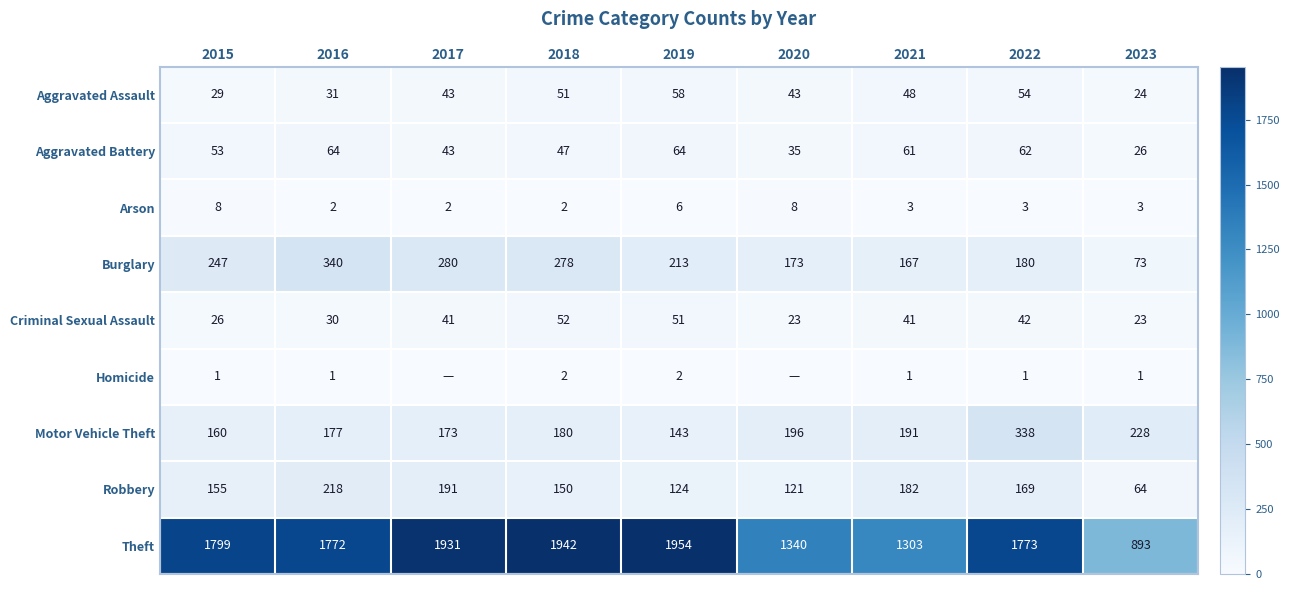

What is the sum of the Homicide values at 2022 and 2019?

3